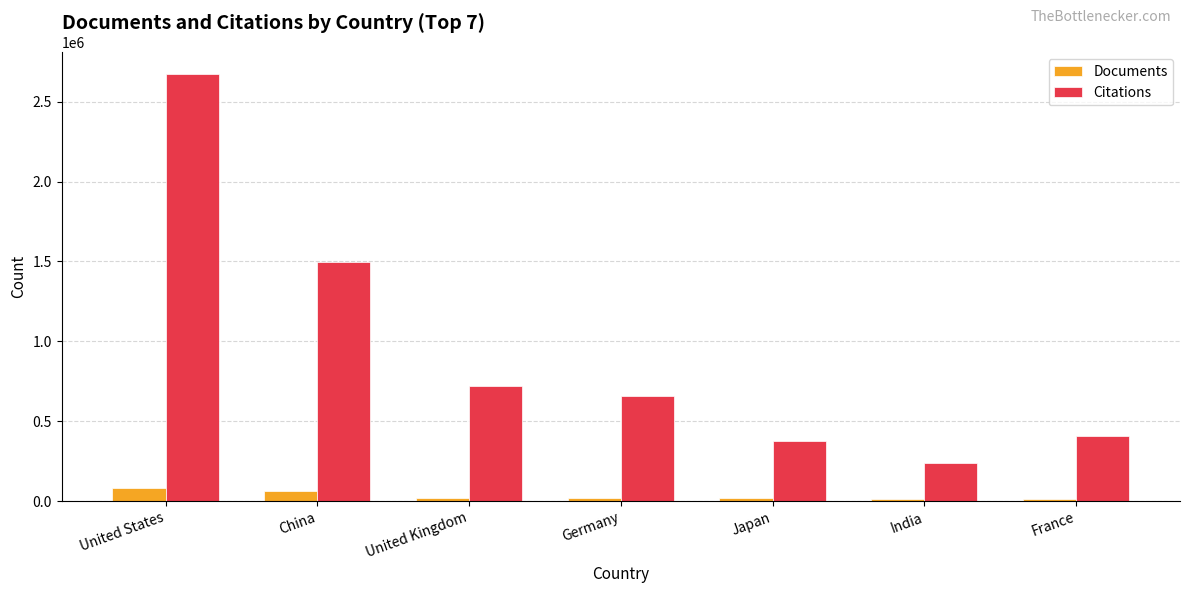

Is the value of Documents at Germany greater than the value of Citations at Germany?

No